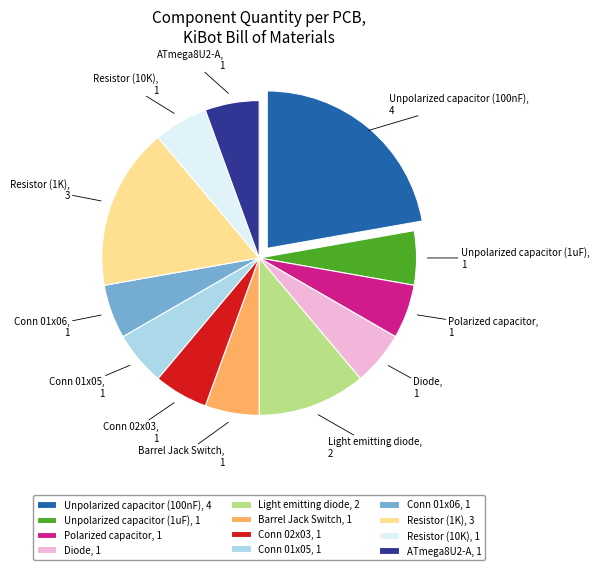

Approximately how many times larger is the value at Resistor (10K) compared to ATmega8U2-A?

1.0